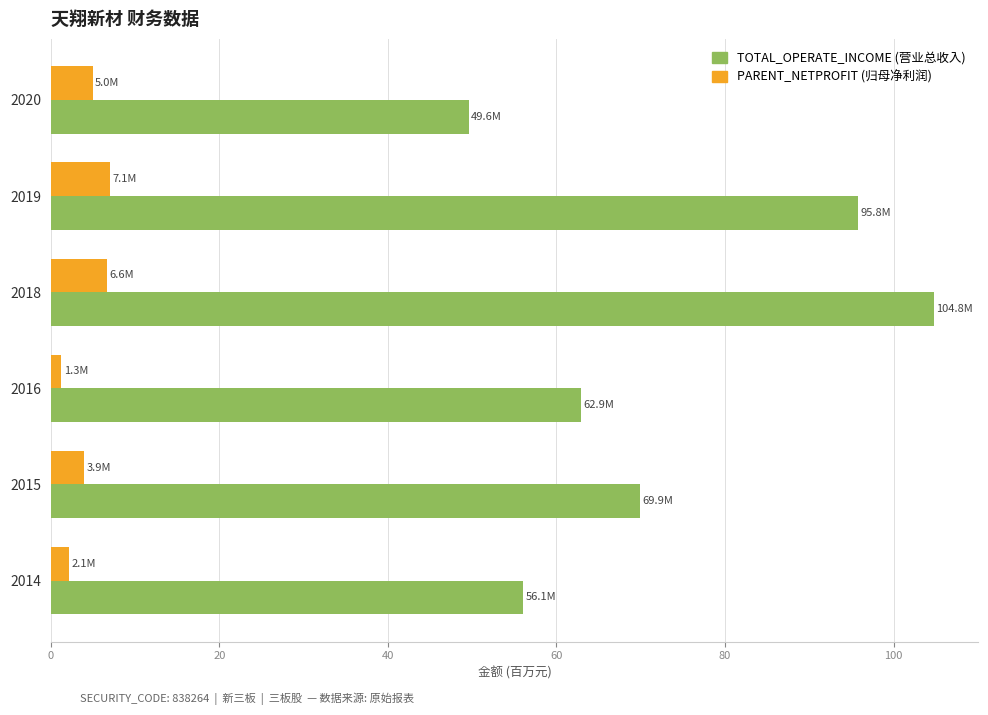

What is the maximum value shown in the chart?

104.8